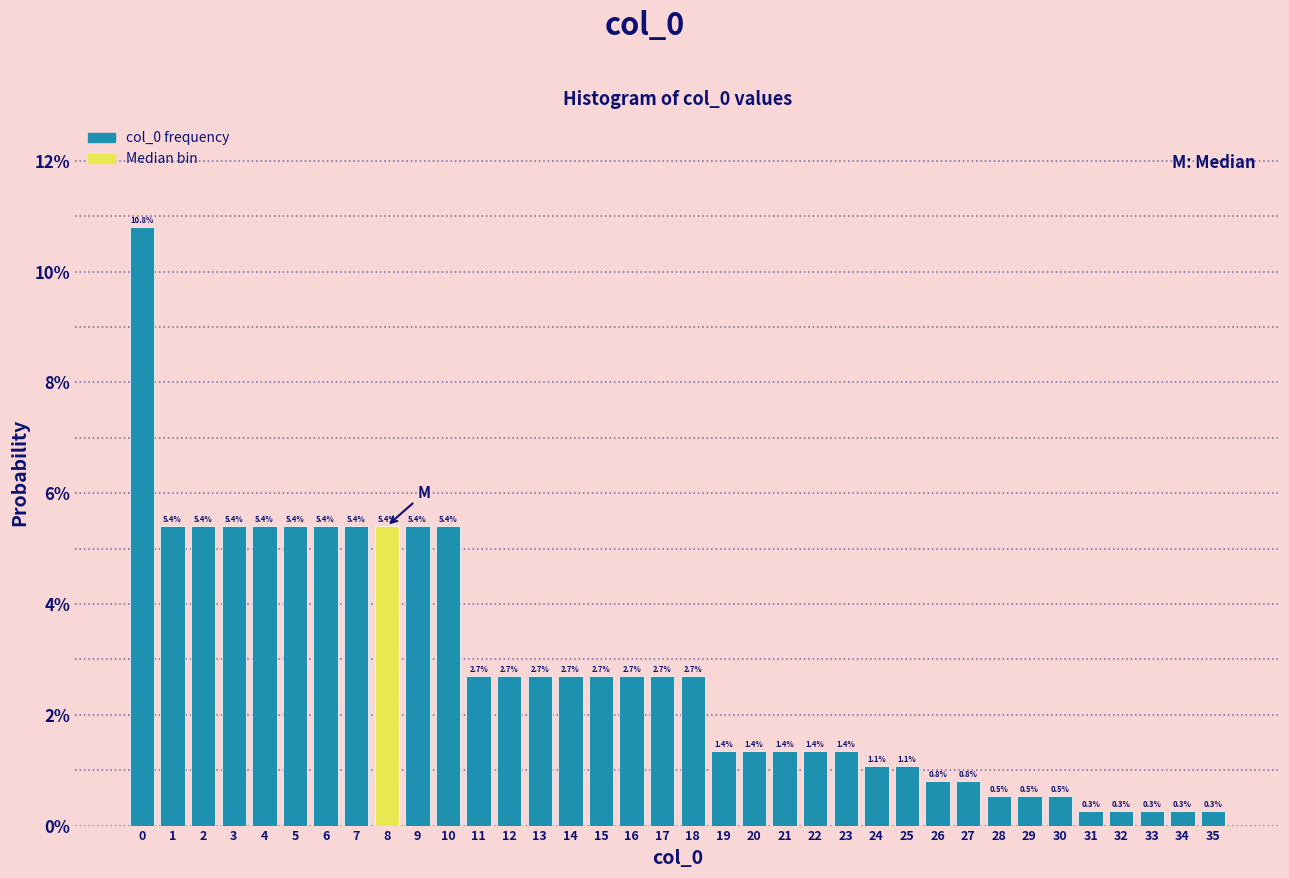

Reading left to right, transcribe this chart: for each bar, give the range it covers on the x-axis and its height.

-0.5 to 0.5: 10.8
0.5 to 1.5: 5.4
1.5 to 2.5: 5.4
2.5 to 3.5: 5.4
3.5 to 4.5: 5.4
4.5 to 5.5: 5.4
5.5 to 6.5: 5.4
6.5 to 7.5: 5.4
7.5 to 8.5: 5.4
8.5 to 9.5: 5.4
9.5 to 10.5: 5.4
10.5 to 11.5: 2.7
11.5 to 12.5: 2.7
12.5 to 13.5: 2.7
13.5 to 14.5: 2.7
14.5 to 15.5: 2.7
15.5 to 16.5: 2.7
16.5 to 17.5: 2.7
17.5 to 18.5: 2.7
18.5 to 19.5: 1.4
19.5 to 20.5: 1.4
20.5 to 21.5: 1.4
21.5 to 22.5: 1.4
22.5 to 23.5: 1.4
23.5 to 24.5: 1.1
24.5 to 25.5: 1.1
25.5 to 26.5: 0.8
26.5 to 27.5: 0.8
27.5 to 28.5: 0.5
28.5 to 29.5: 0.5
29.5 to 30.5: 0.5
30.5 to 31.5: 0.3
31.5 to 32.5: 0.3
32.5 to 33.5: 0.3
33.5 to 34.5: 0.3
34.5 to 35.5: 0.3